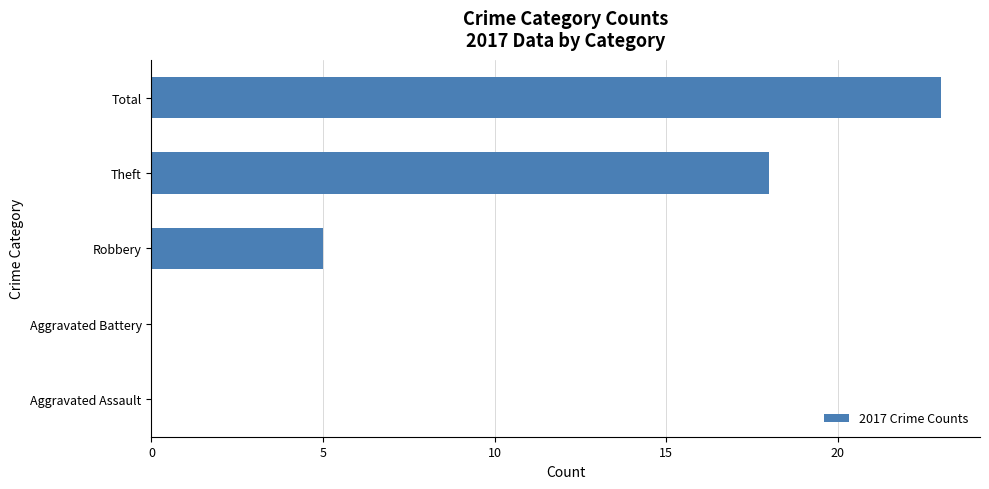

How many categories are shown in the chart?

5